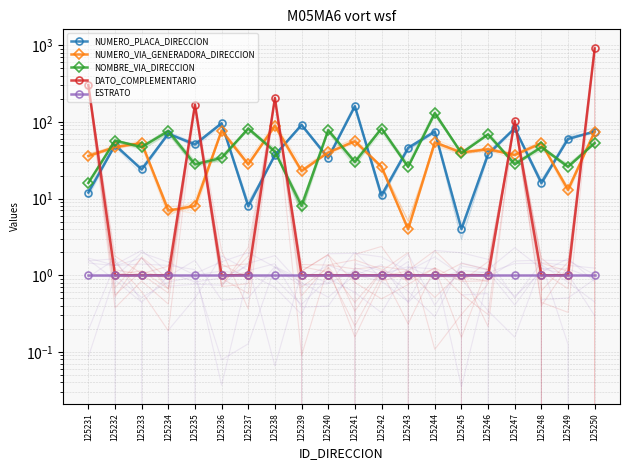

What is the spread (max minus min) of values at 125243?

45